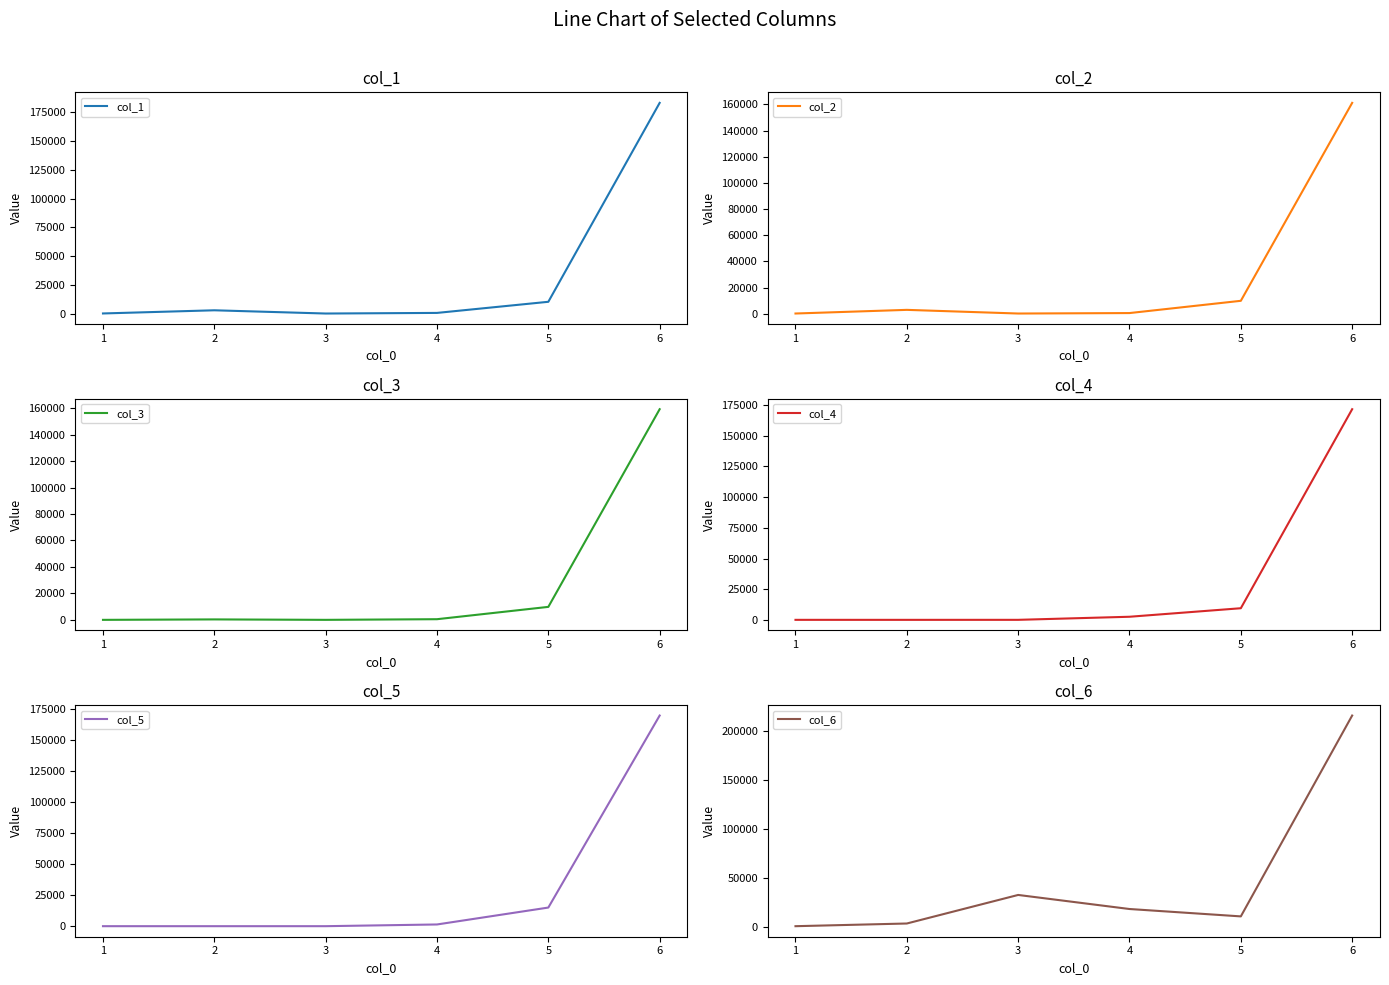

True or false: col_3 has more than 0 points higher than both neighbors.

True